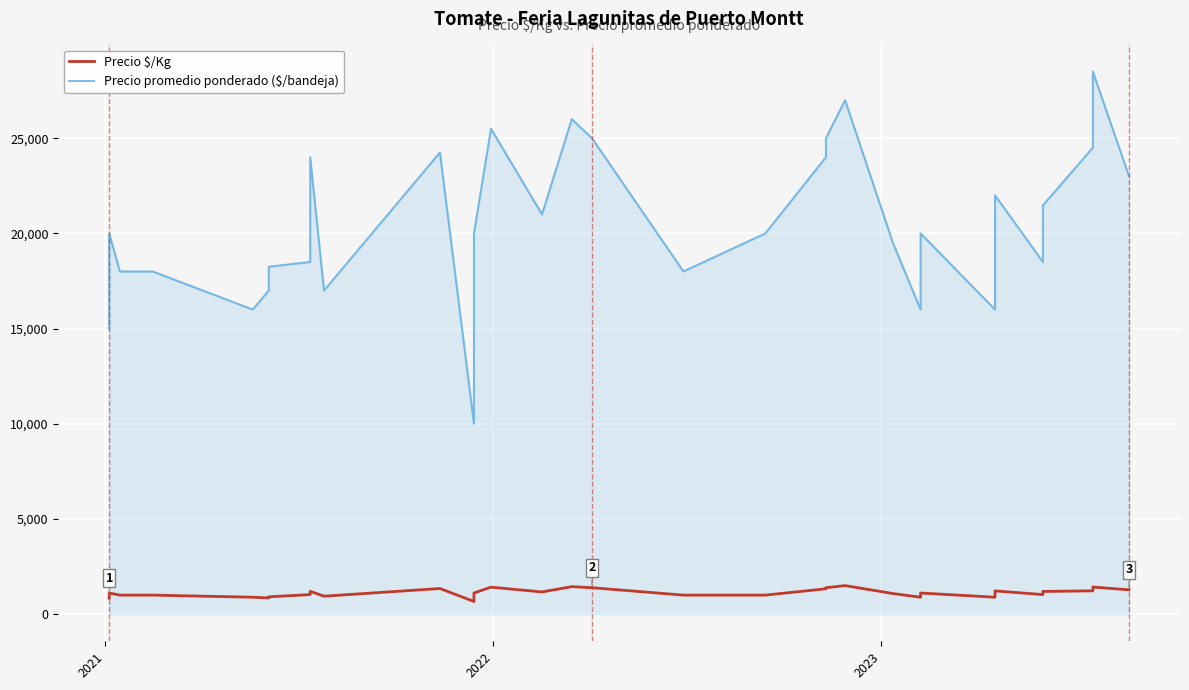

How many data points in Precio $/Kg are above 1111?

16